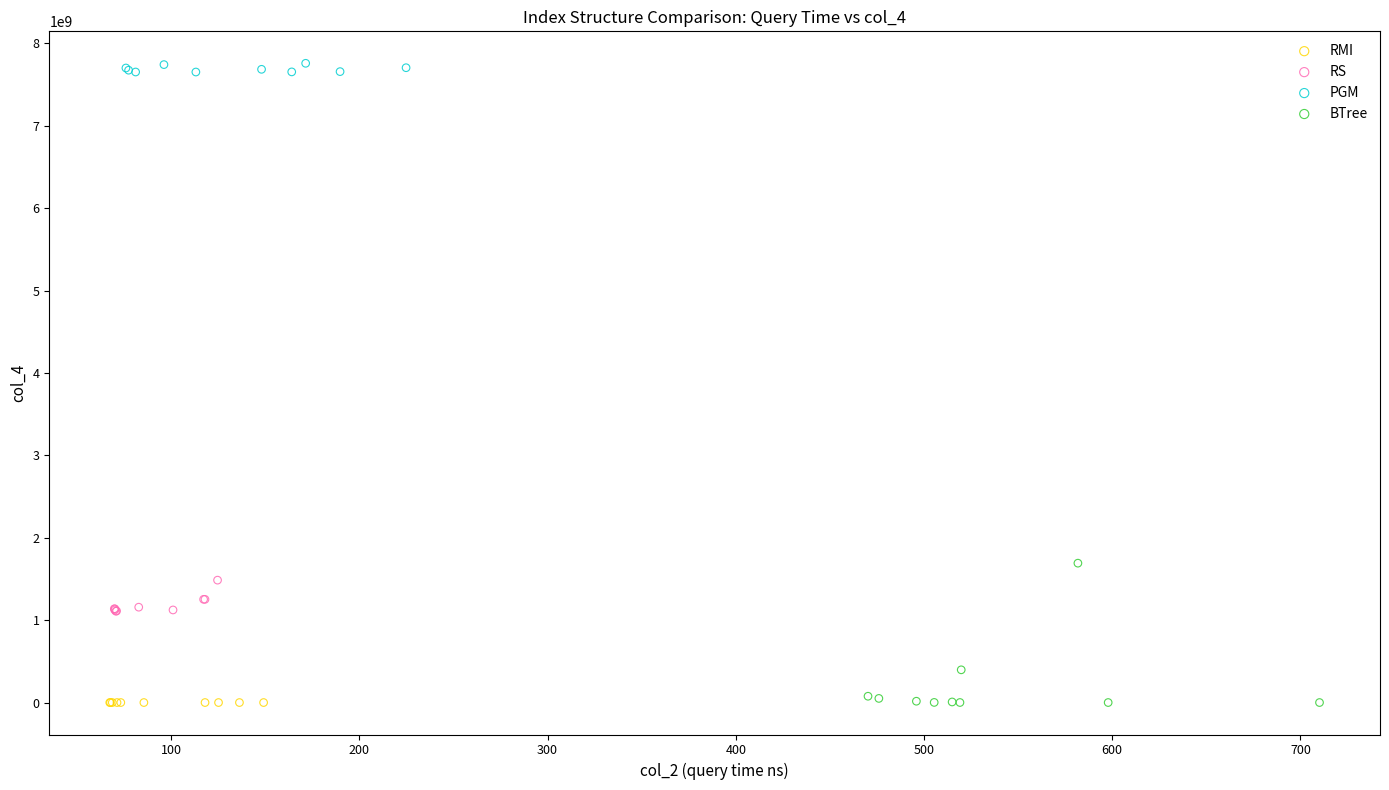

Which series reaches the maximum Y coordinate?

PGM